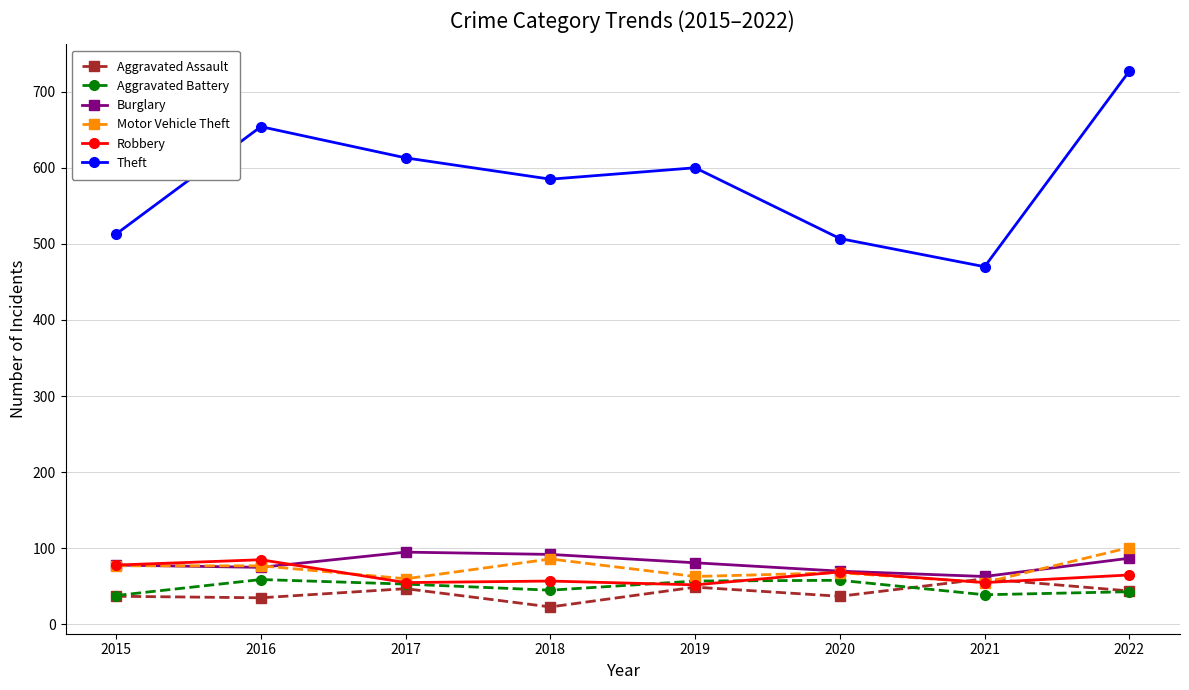

True or false: Aggravated Assault has more than 0 interior local peaks.

True